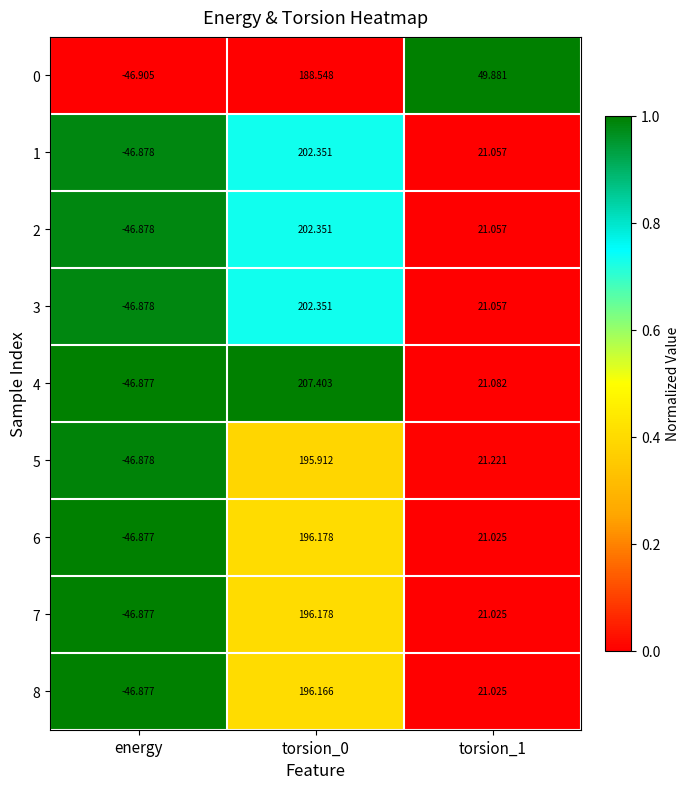

Is the value of 3 at torsion_1 greater than the value of 5 at torsion_0?

No